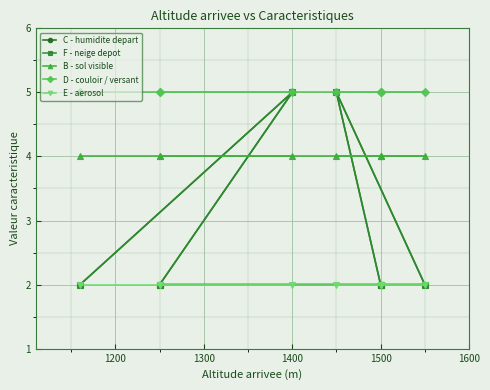

Reading left to right, what are all the values shown in this chart?

C - humidite depart: 2	2	5	2	2	2	2	5	2
F - neige depot: 2	2	5	2	2	2	2	5	2
B - sol visible: 4	4	4	4	4	4	4	4	4
D - couloir / versant: 5	5	5	5	5	5	5	5	5
E - aerosol: 2	2	2	2	2	2	2	2	2